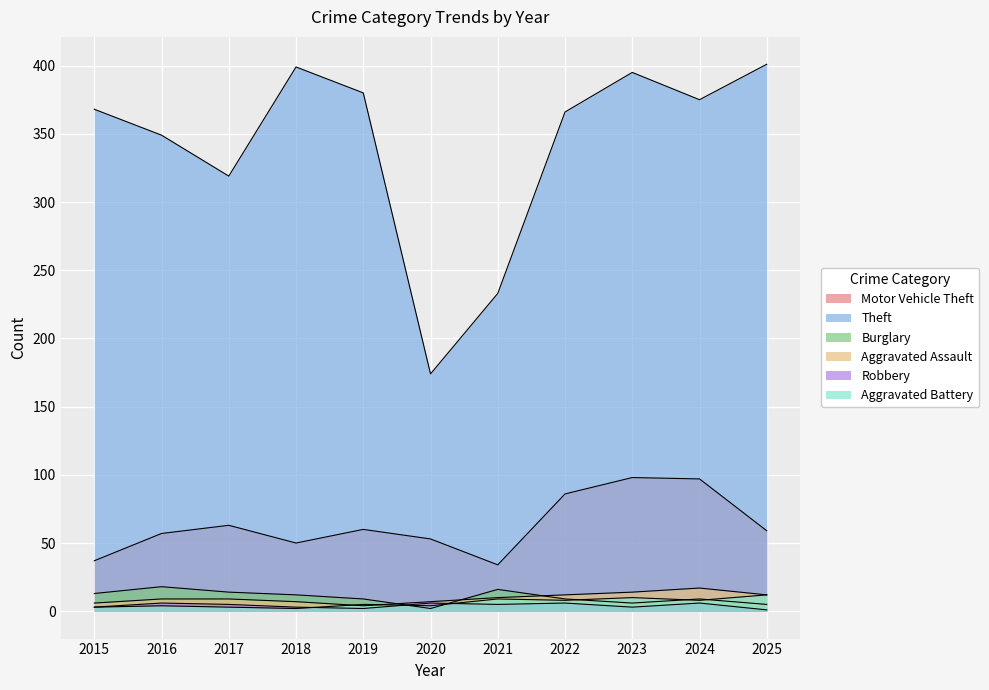

Count the Robbery values in the range 3 to 6.

9